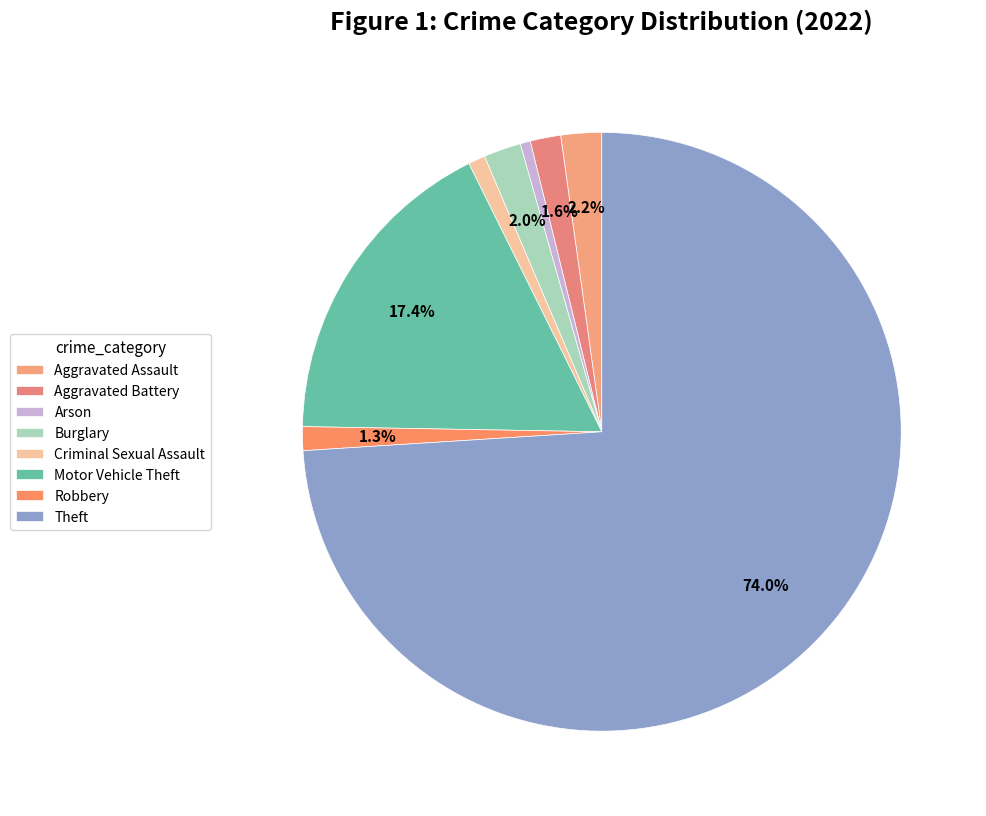

Count the number of slices in the pie.

8